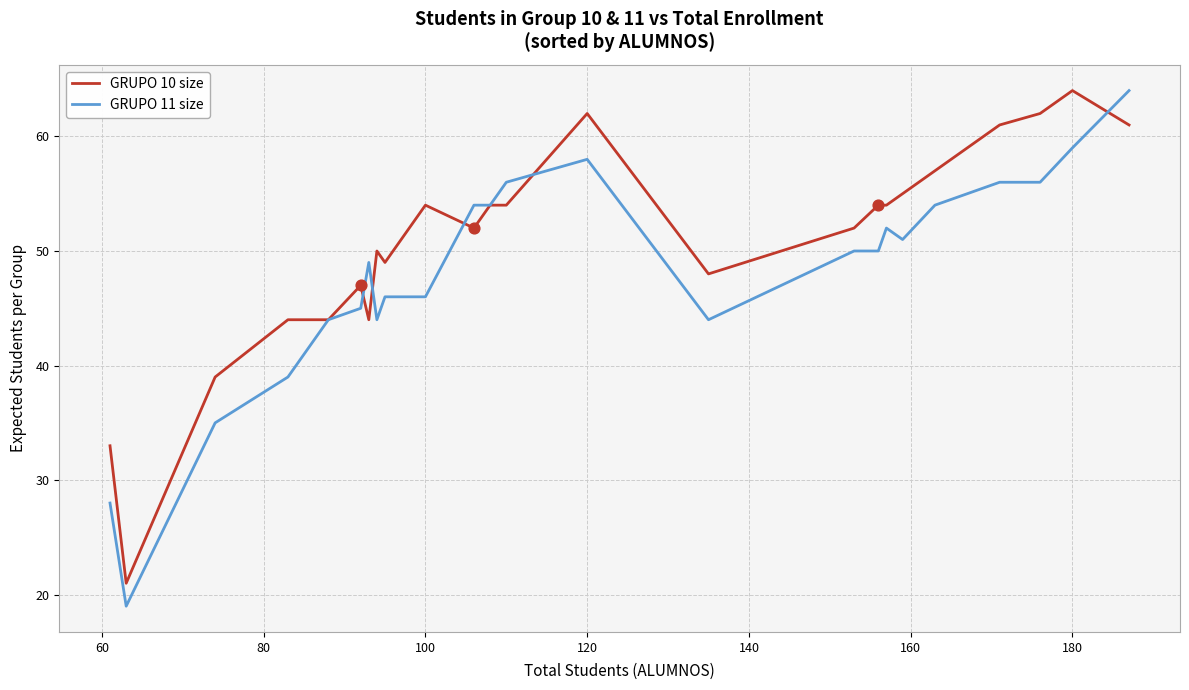

Which series has the largest total across all categories?

GRUPO 10 size